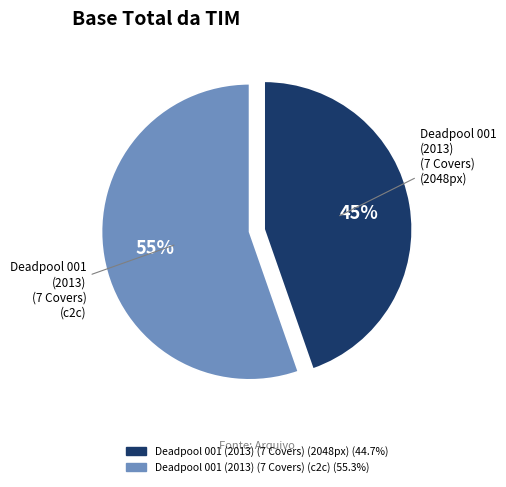

How many slices are in this pie chart?

2